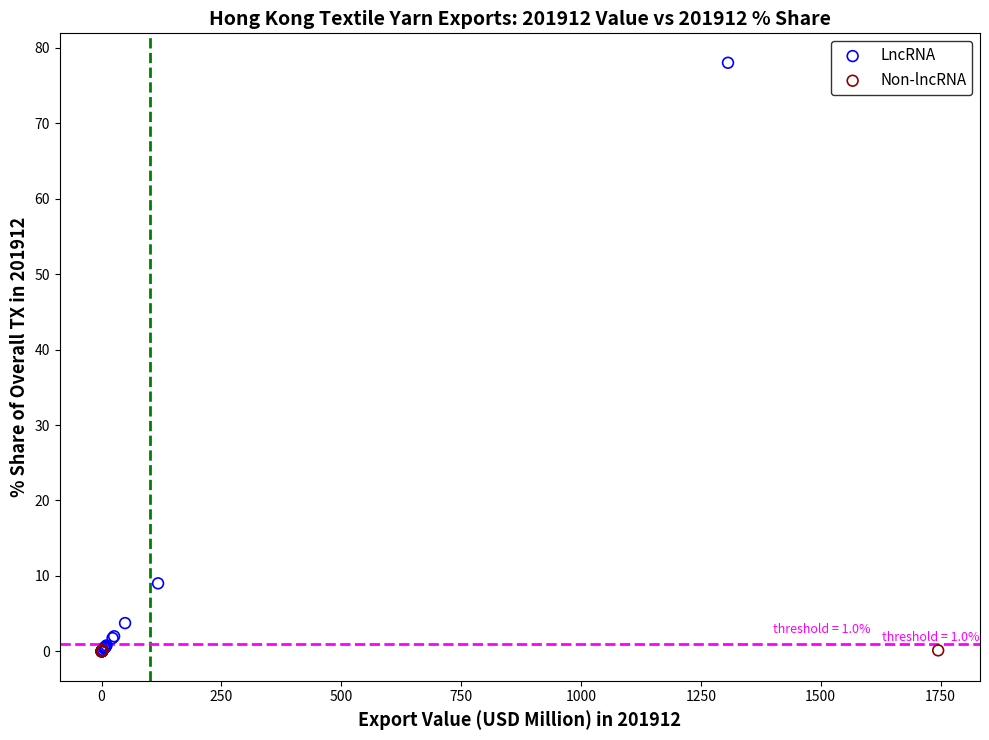

Which series reaches the maximum Y coordinate?

LncRNA